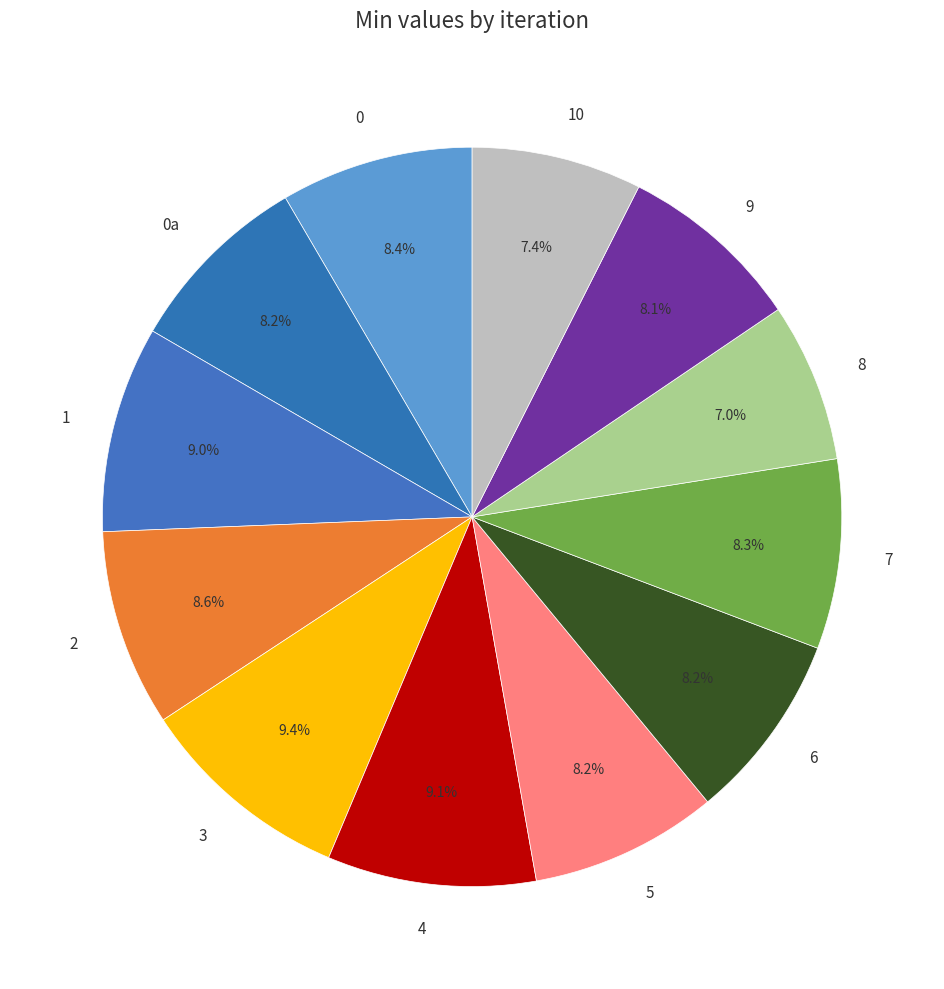

Count the number of slices in the pie.

12